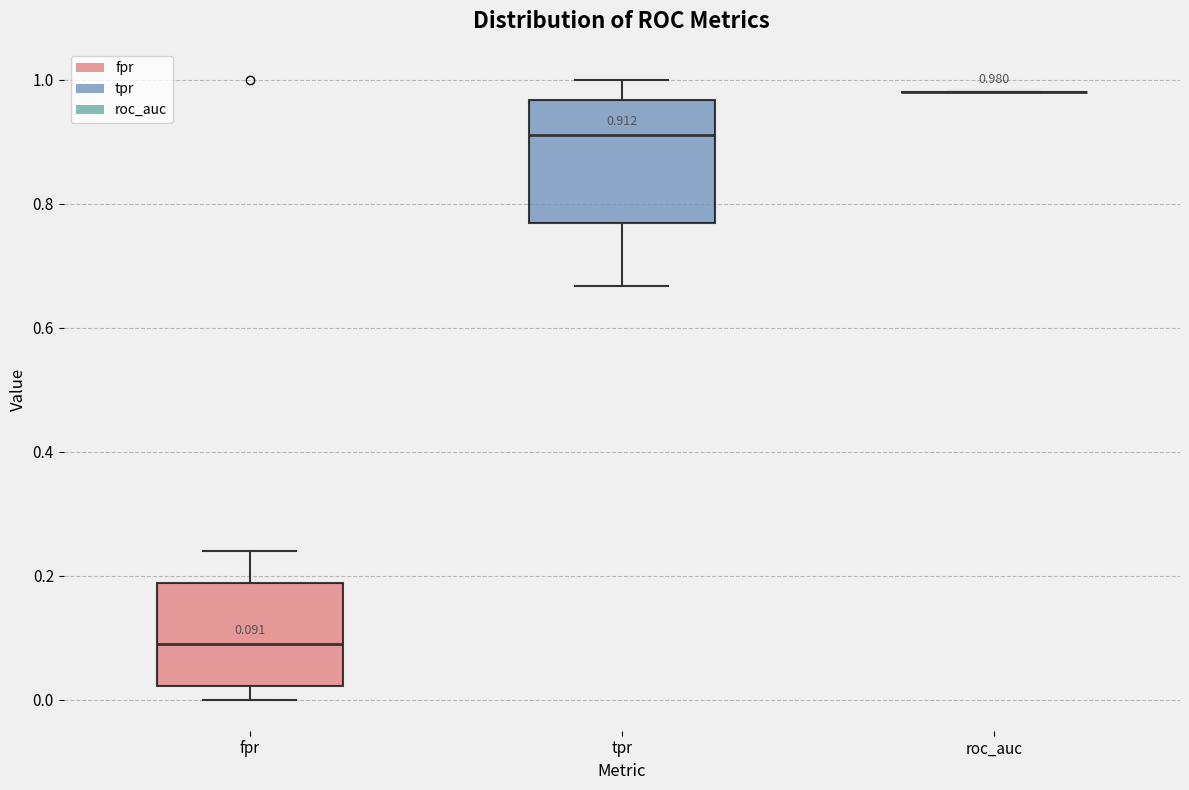

Comparing the boxes themselves (not the whiskers), which one is the tallest?

tpr